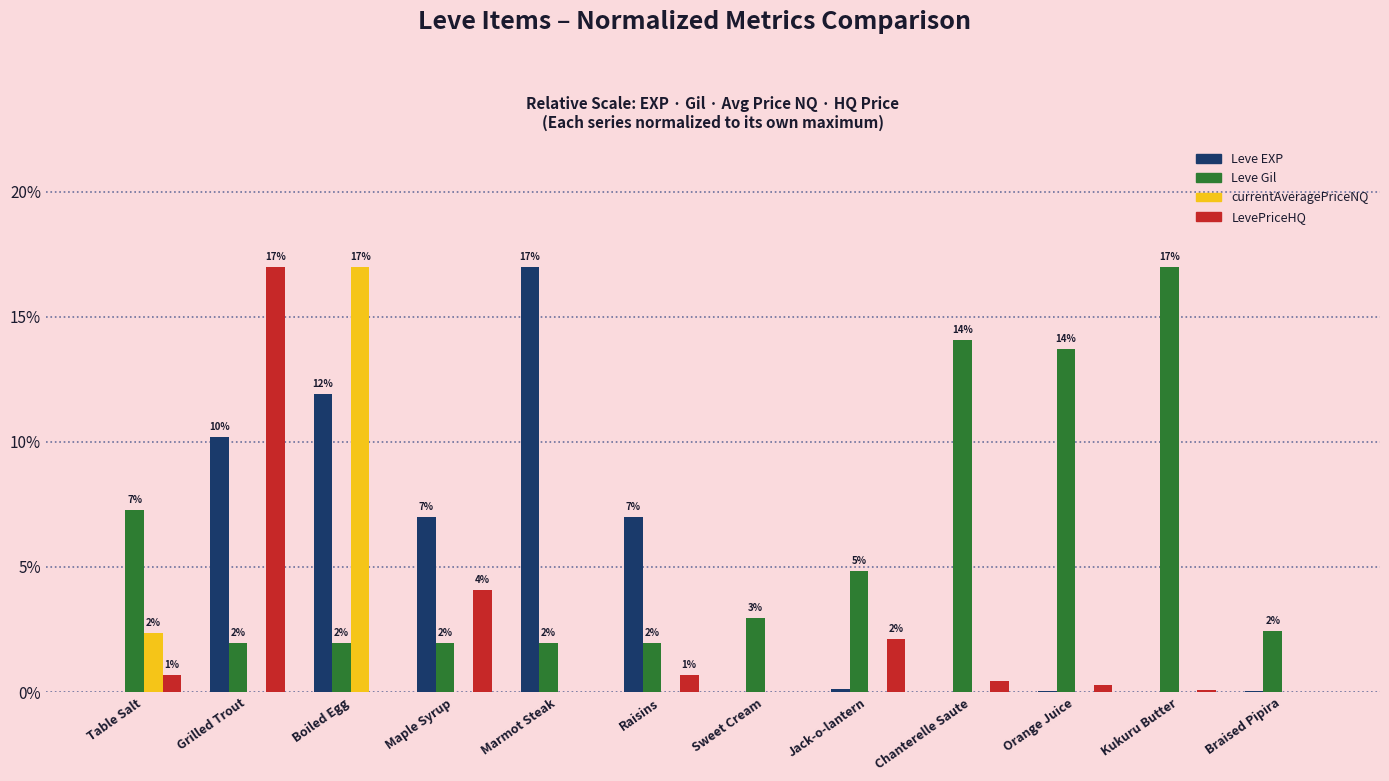

At which category is the sum across all series the highest?

Boiled Egg